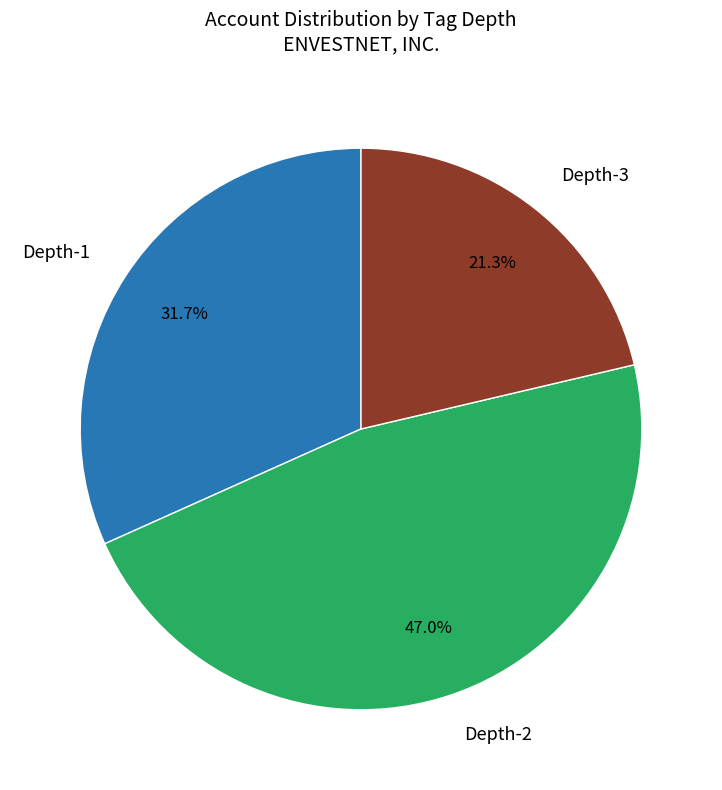

To the nearest percent, what is the average slice percentage?

33%